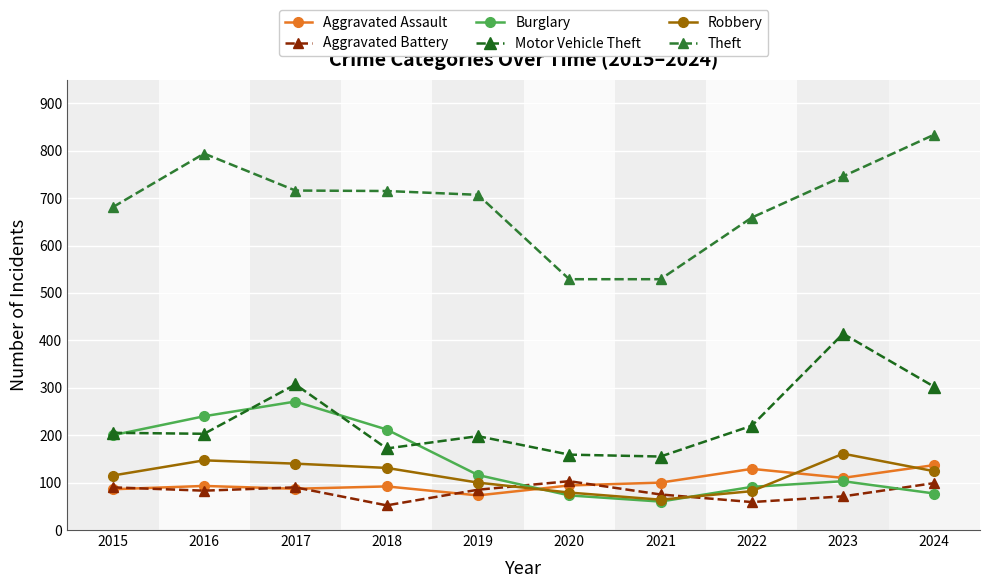

What are all the series names shown in the legend?

Aggravated Assault, Aggravated Battery, Burglary, Motor Vehicle Theft, Robbery, Theft